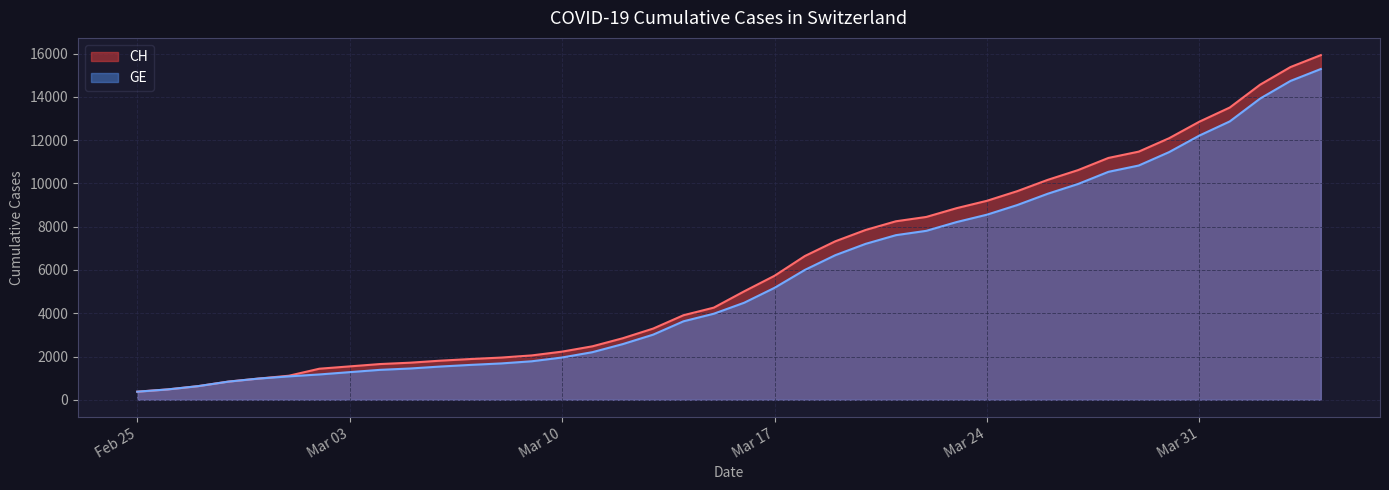

What is the lowest value of the CH series?

375